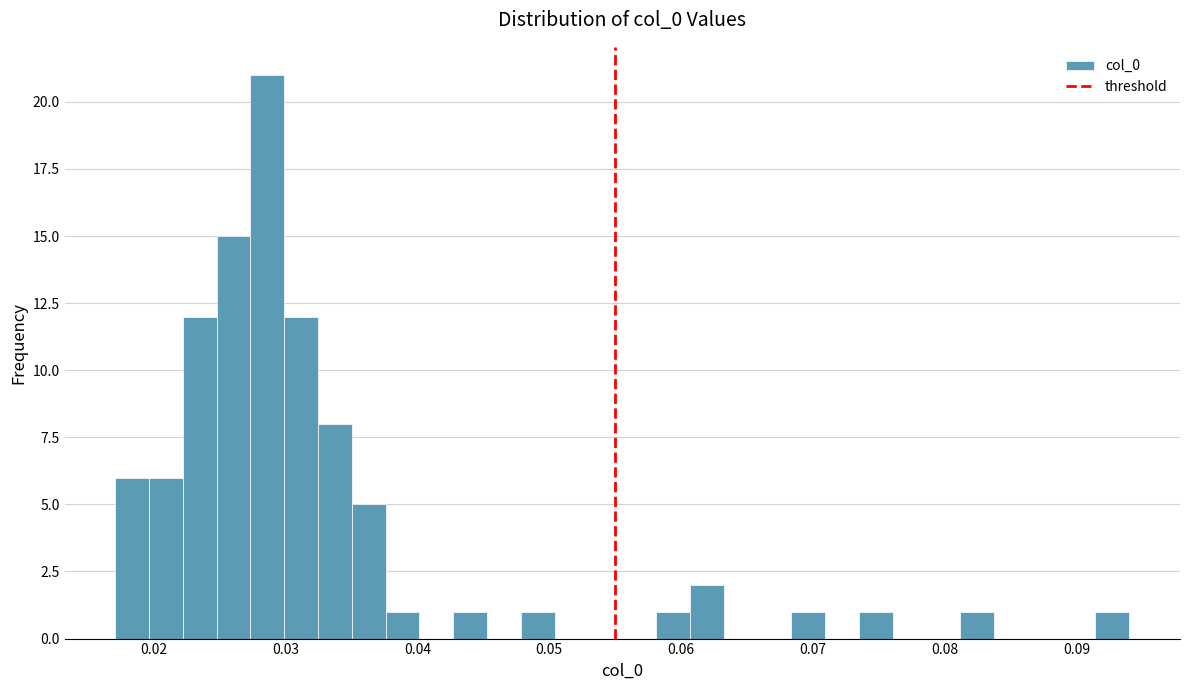

Read against the x-axis, roughly where is the centre of the tallest bar?

0.029